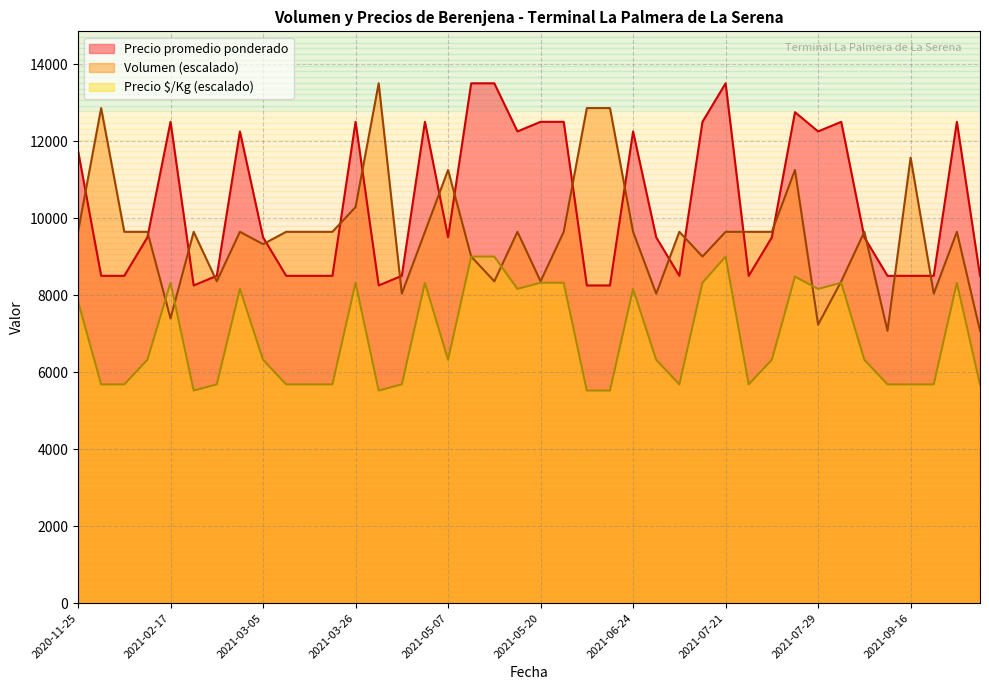

The Volumen series shows 15882.9 at 2021-09-16. True or false?

False